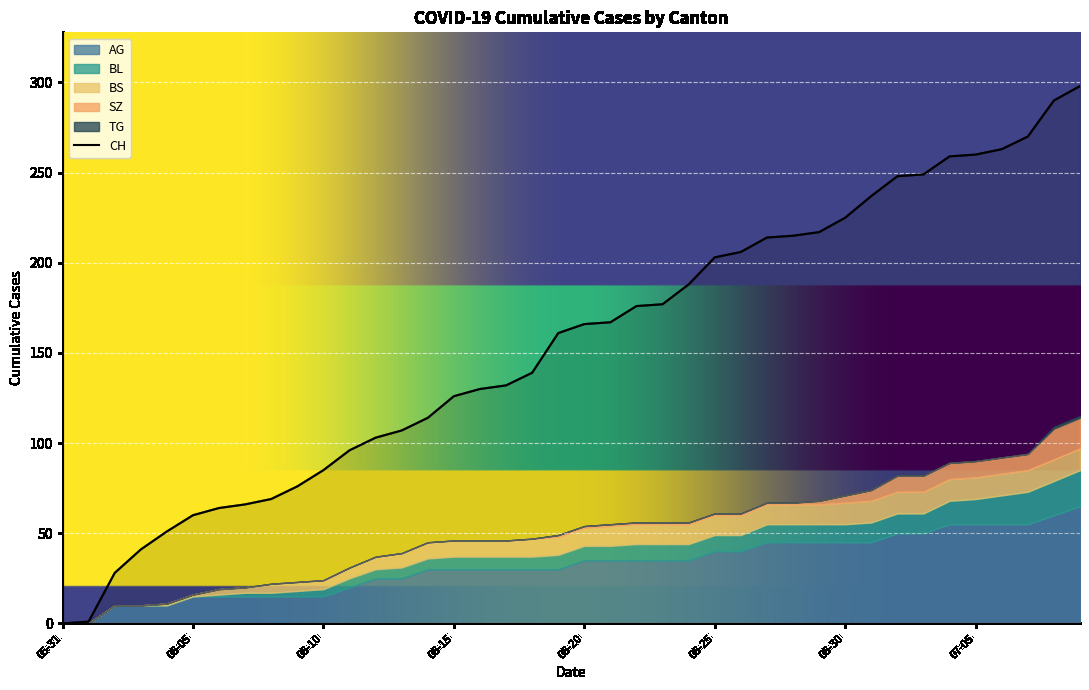

What is the total value across all series at 2020-06-04?

62